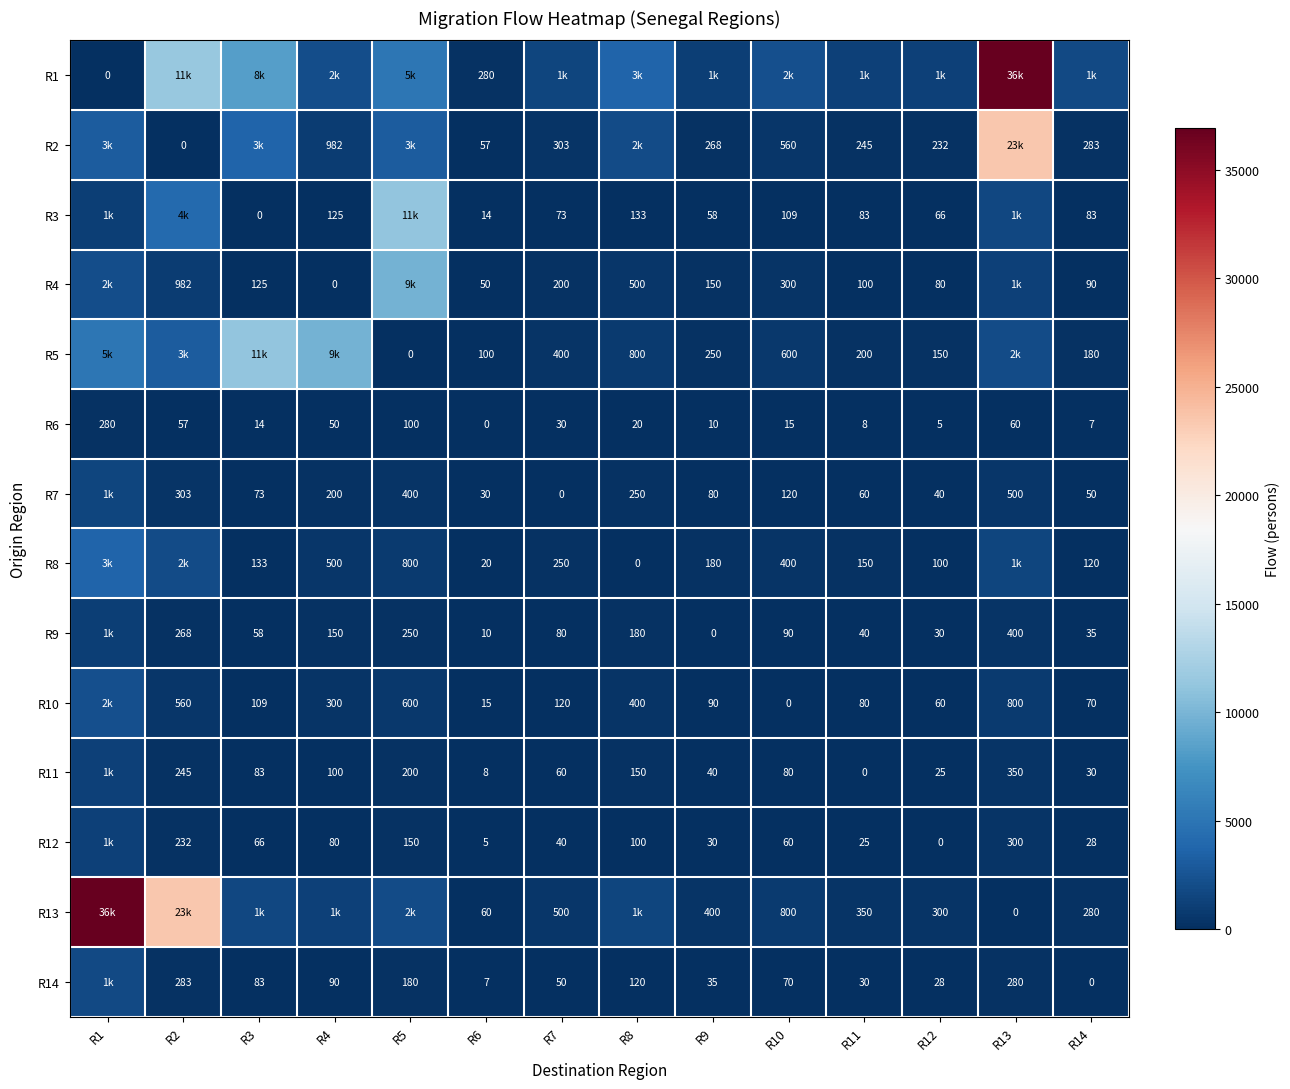

What is the sum of the R11 values at R6 and R11?

8